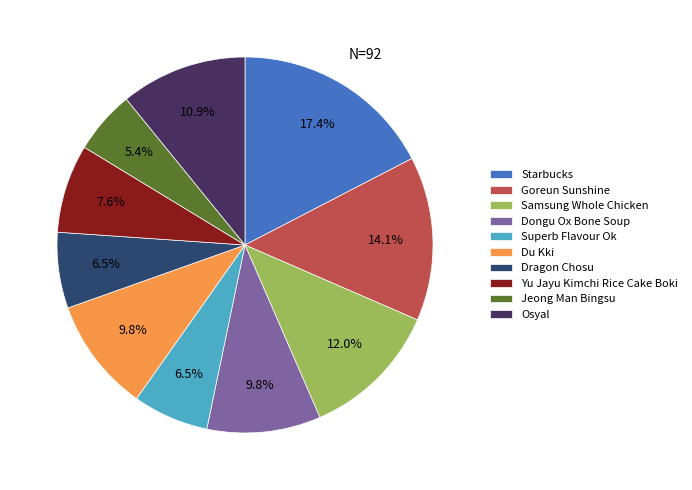

Approximately how many times larger is the value at Jeong Man Bingsu compared to Dongu Ox Bone Soup?

0.6